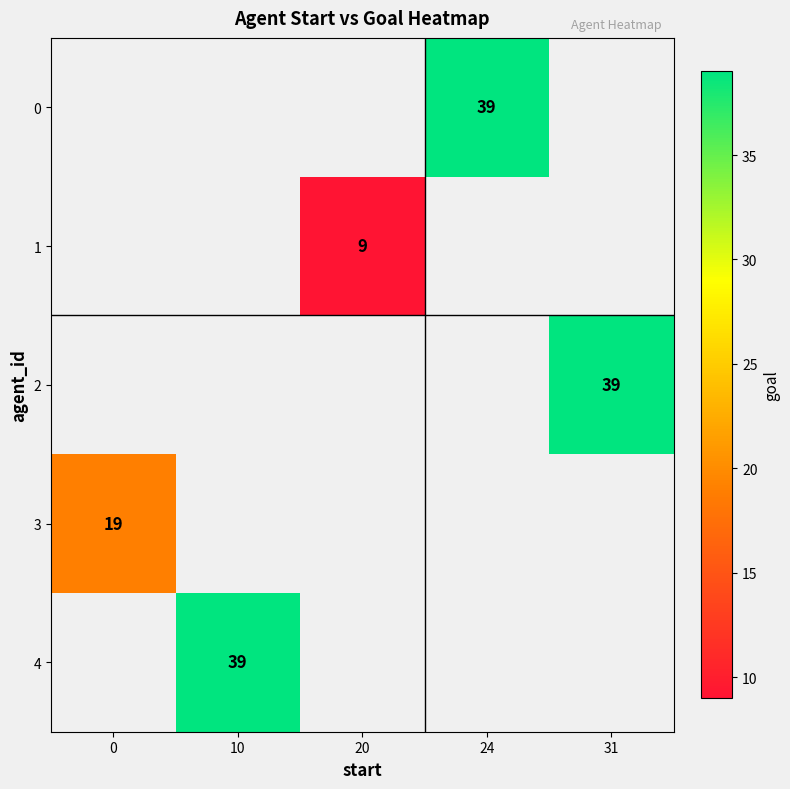

Is the value of 4 at 0 greater than the value of 0 at 0?

No